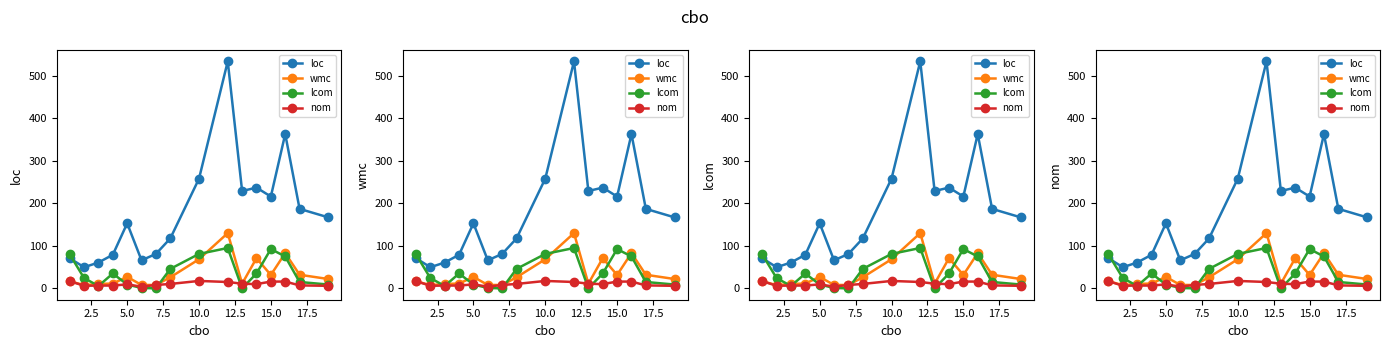

How many lines are shown in the chart?

4